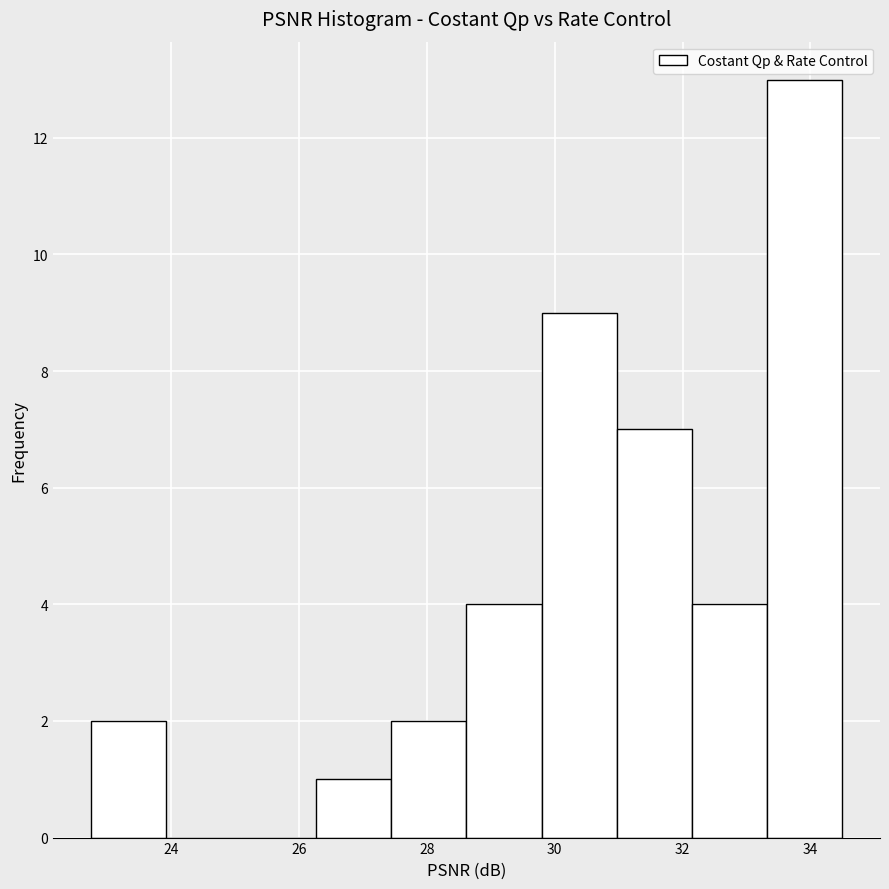

Reading left to right, list every bar in this chart as the range it spans on the x-axis followed by its height. Neither the bar edges nor the heights are printed on the chart, so give them approximately, as read against the axes.

22.8 to 24.0: 2
24.0 to 25.0: 0
25.0 to 26.2: 0
26.2 to 27.4: 1
27.4 to 28.6: 2
28.6 to 29.8: 4
29.8 to 31.0: 9
31.0 to 32.2: 7
32.2 to 33.4: 4
33.4 to 34.6: 13